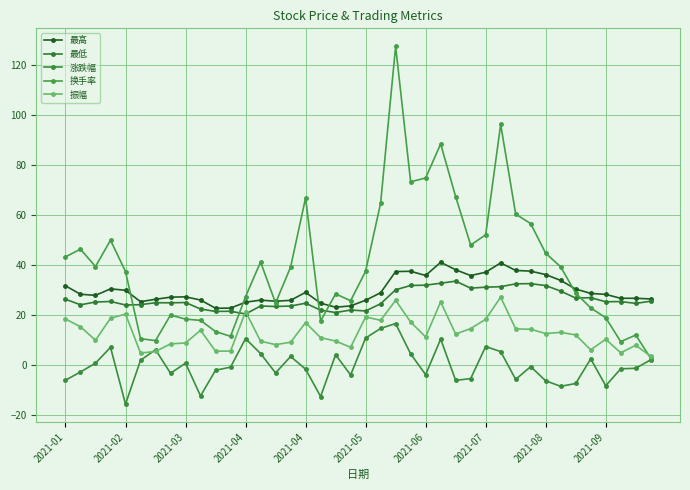

How many lines are shown in the chart?

5